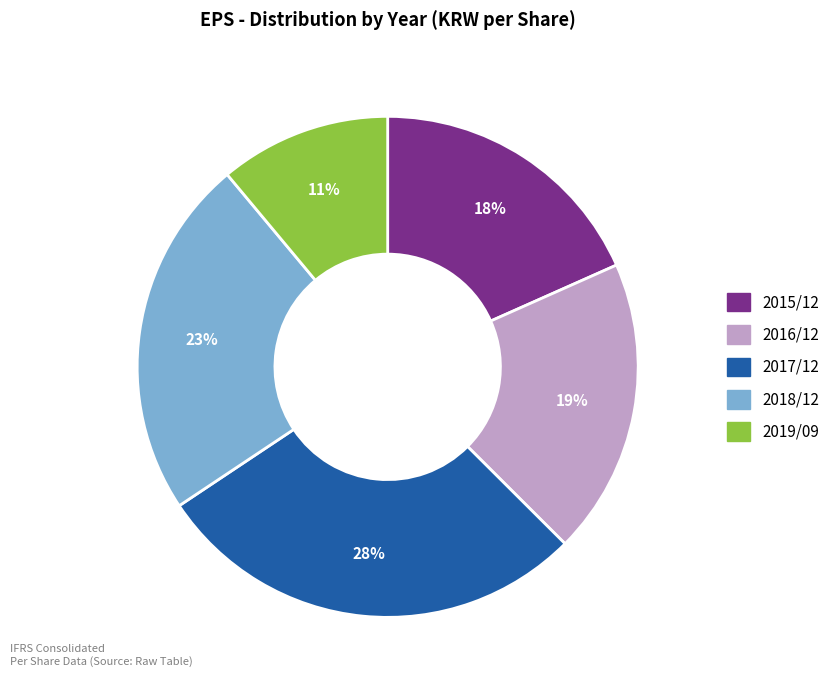

What is the largest slice in the pie chart?

2017/12